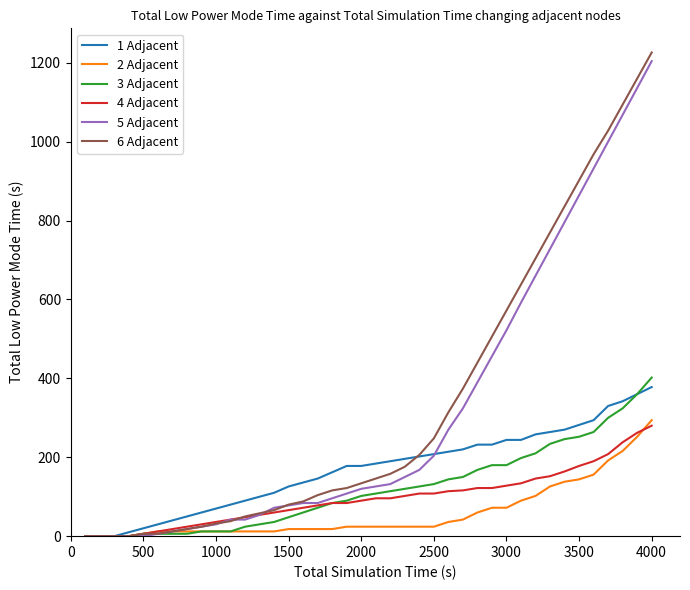

Which series has the largest range (max minus min)?

6 Adjacent